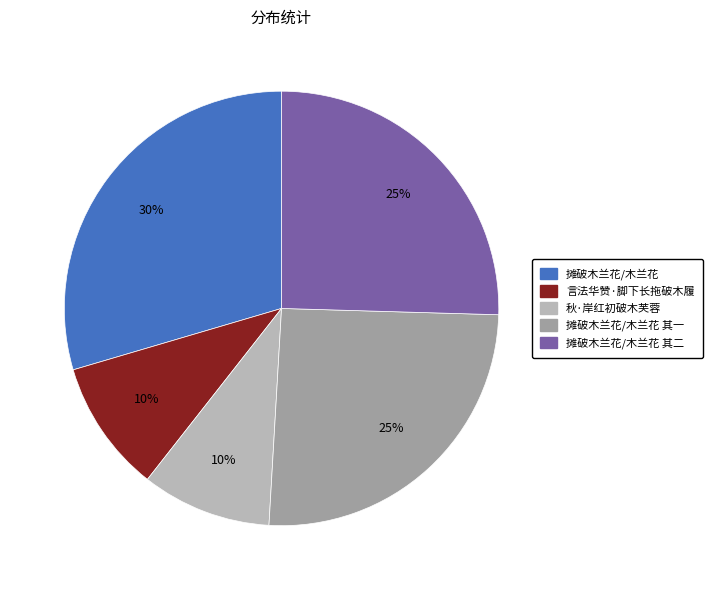

Approximately how many times larger is the value at 言法华赞·脚下长拖破木履 compared to 摊破木兰花/木兰花?

0.3